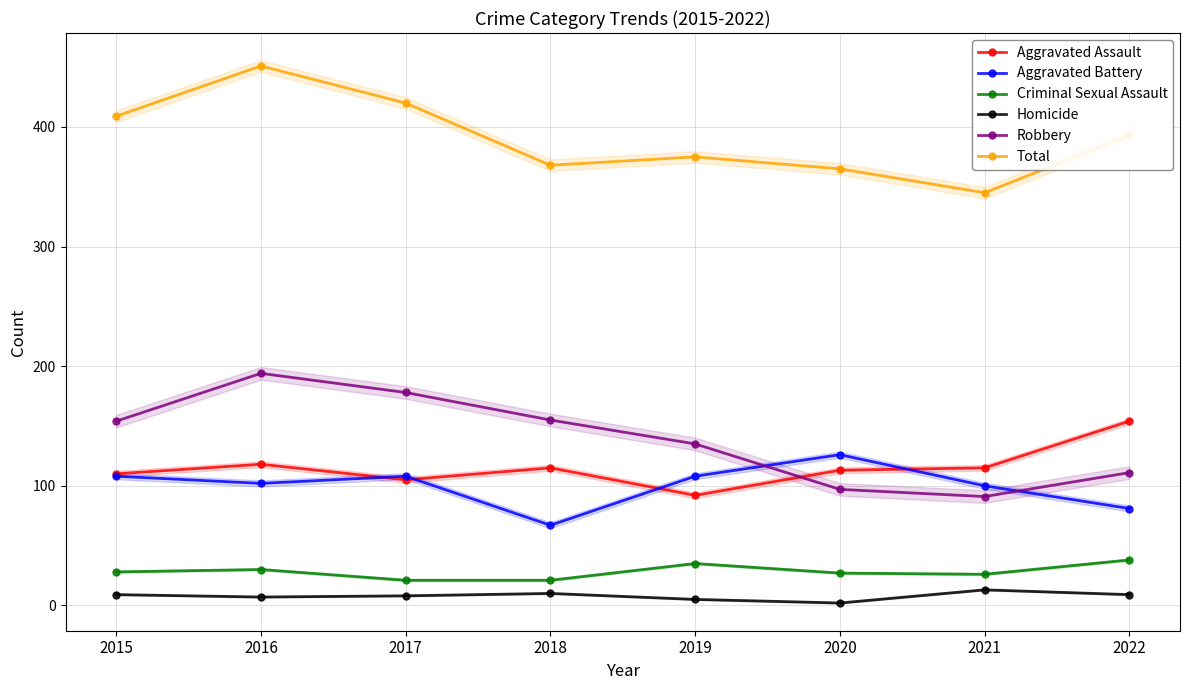

Which has a higher value, 2022 or 2018?

2022